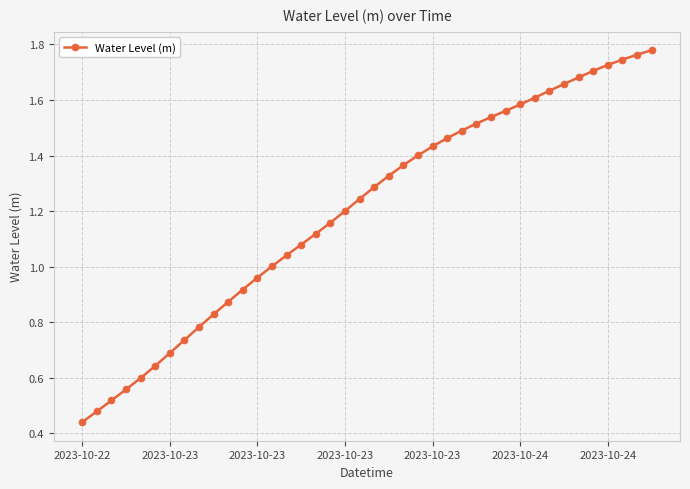

What is the sum of all values?

48.1